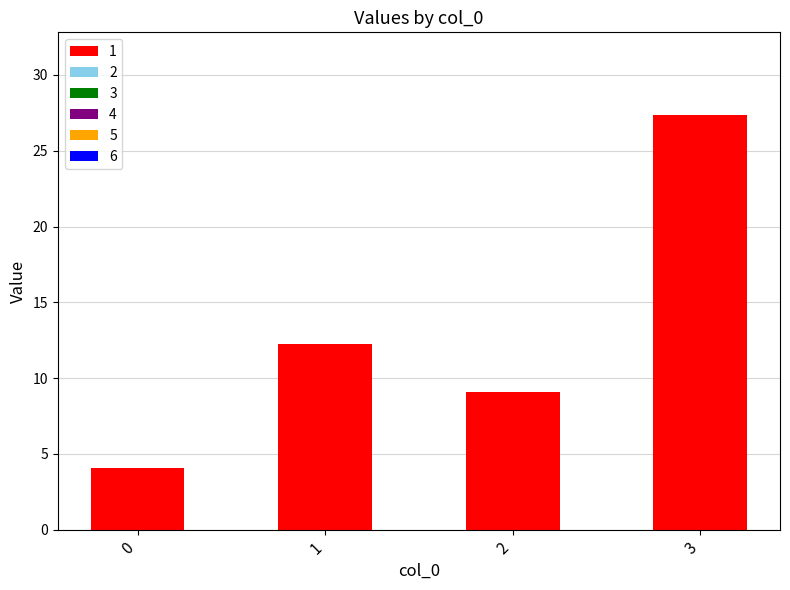

List the labels in order of value, largest first.

3, 1, 2, 0